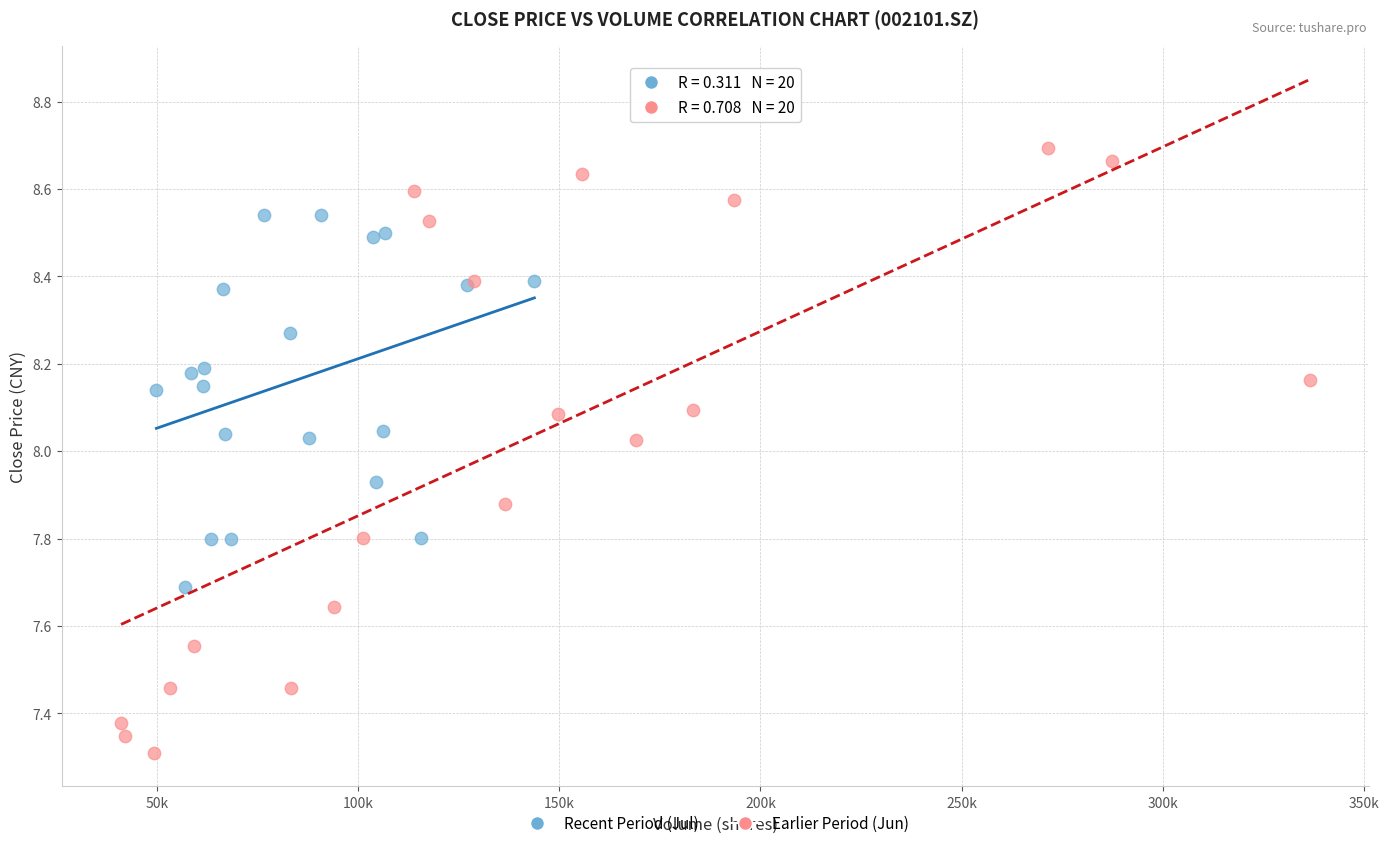

Which series has the largest Y range (max minus min)?

Earlier Period (Jun)